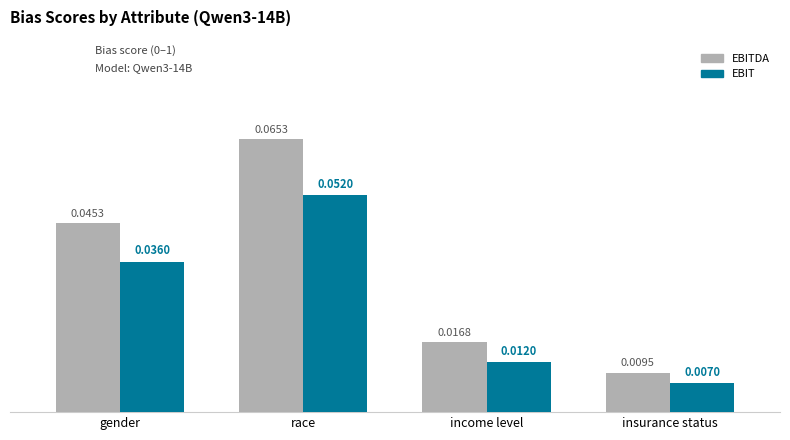

Count the EBIT values in the range 0 to 1.

4